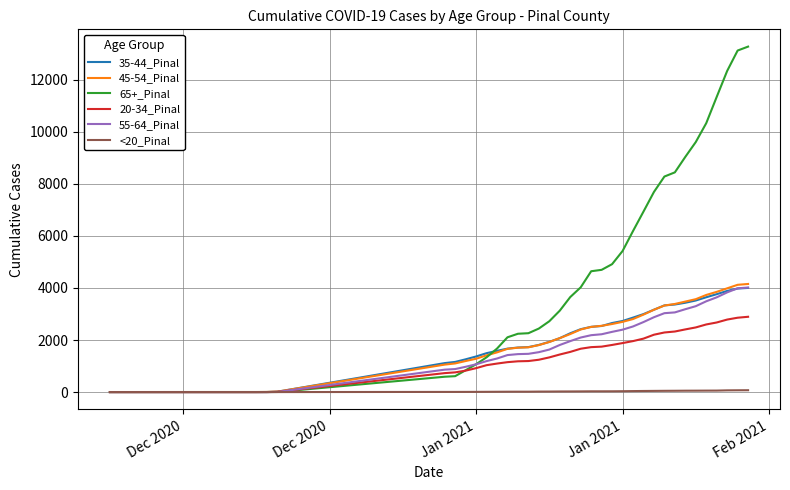

Which series has the widest spread of values?

65+_Pinal